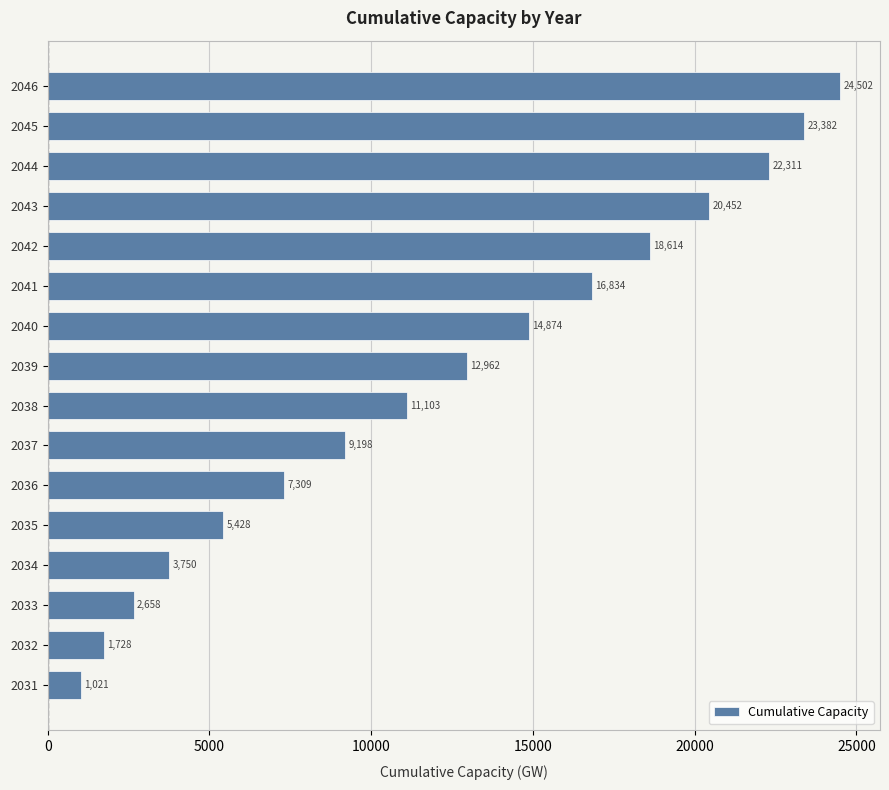

Approximately how many times larger is the value at 2041 compared to 2046?

0.7